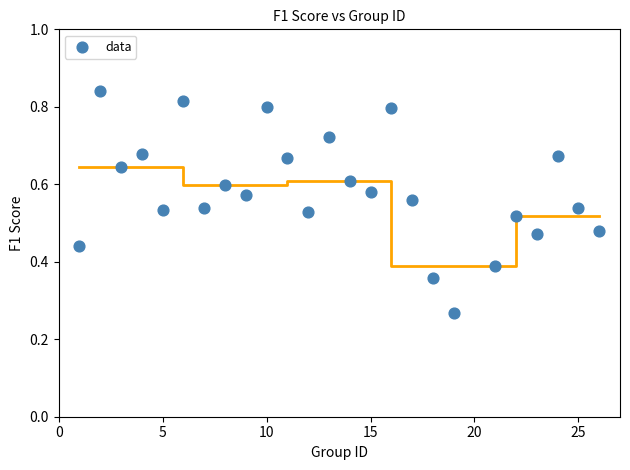

What is the range of X values (max minus min)?

25.0